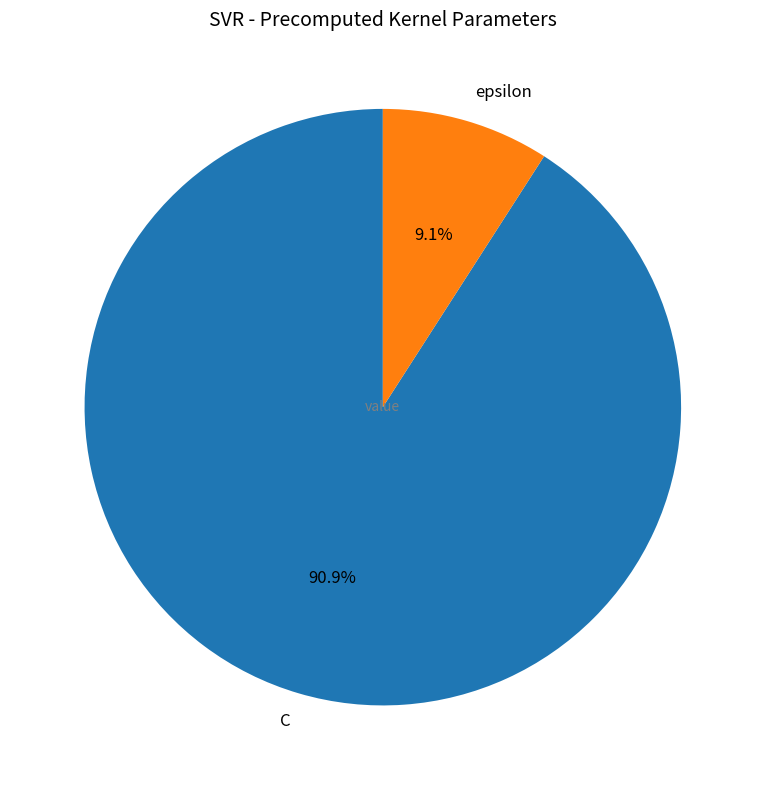

Between C and epsilon, which is larger?

C